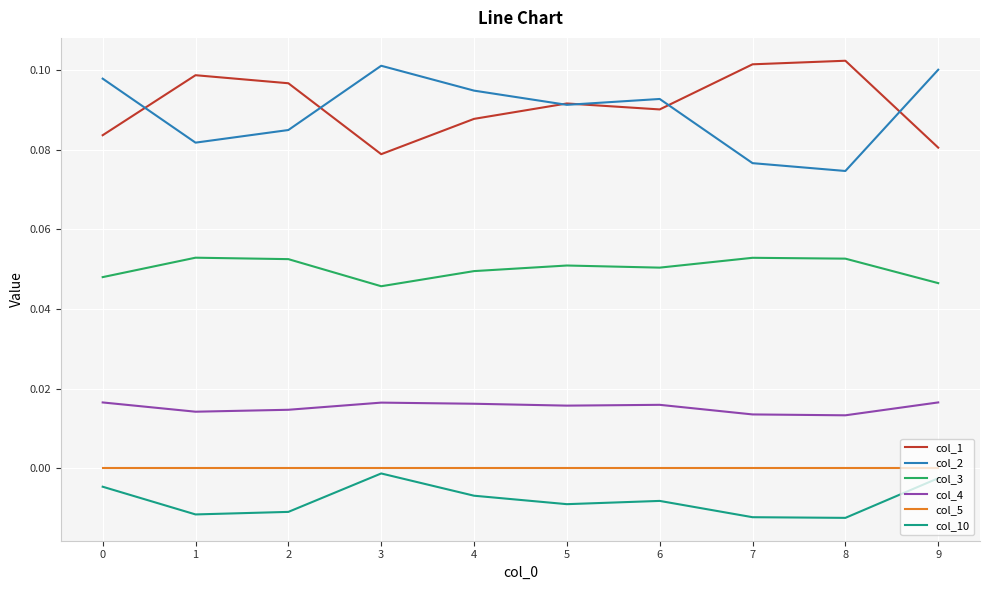

Where is the first local maximum for col_1?

1